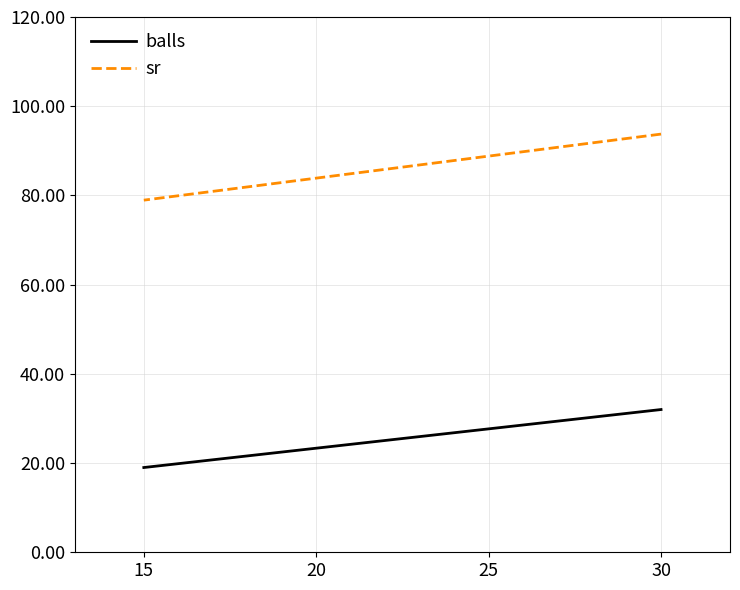

Rank the series by their average value, from lowest to highest.

balls, sr